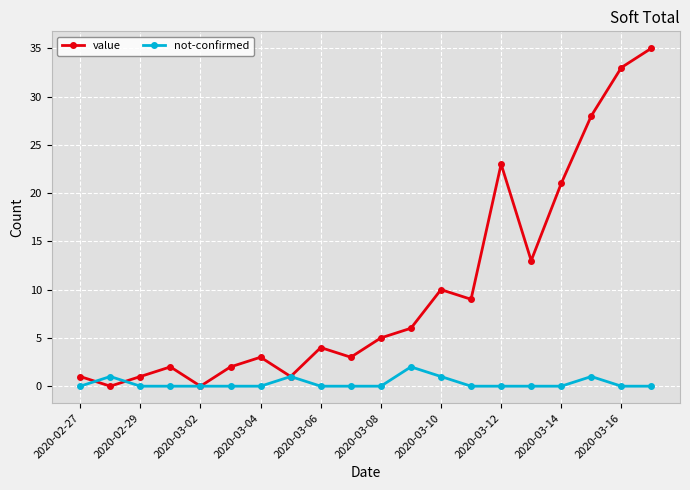

In value, how many points are higher than both neighbors (excluding endpoints)?

5